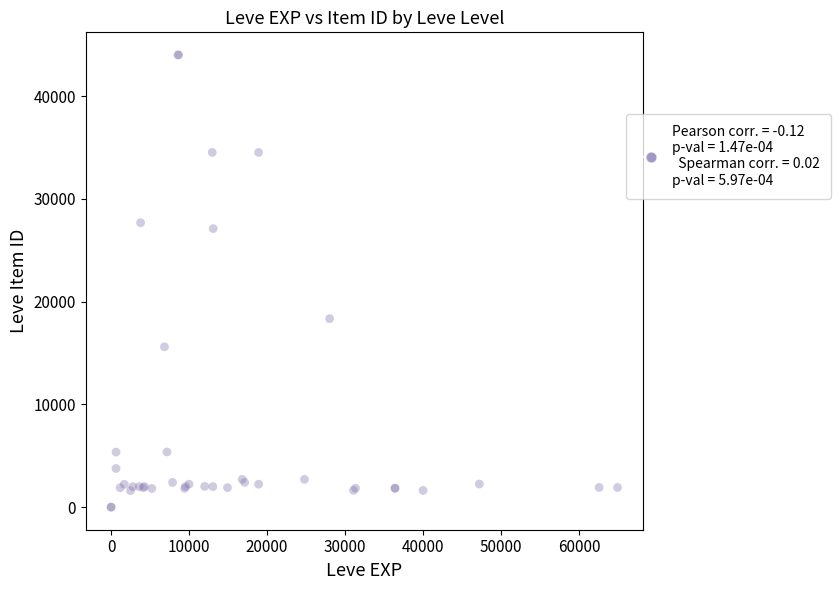

What Y value in the scatter plot is closest to 22012?

18348